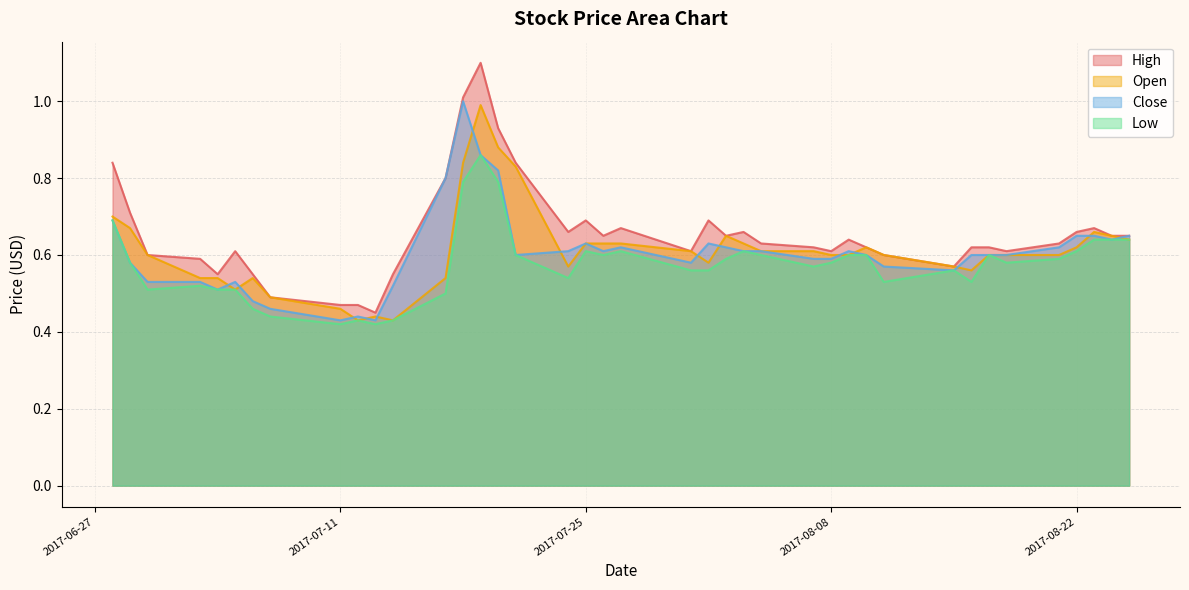

Which series has the widest spread of values?

High